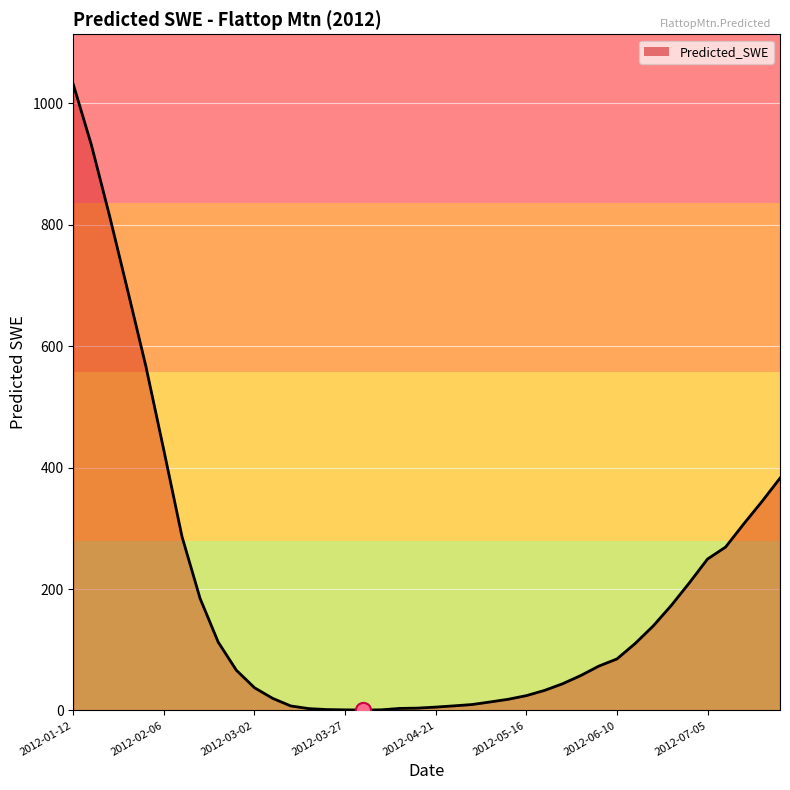

What is the greatest value displayed?

1031.2